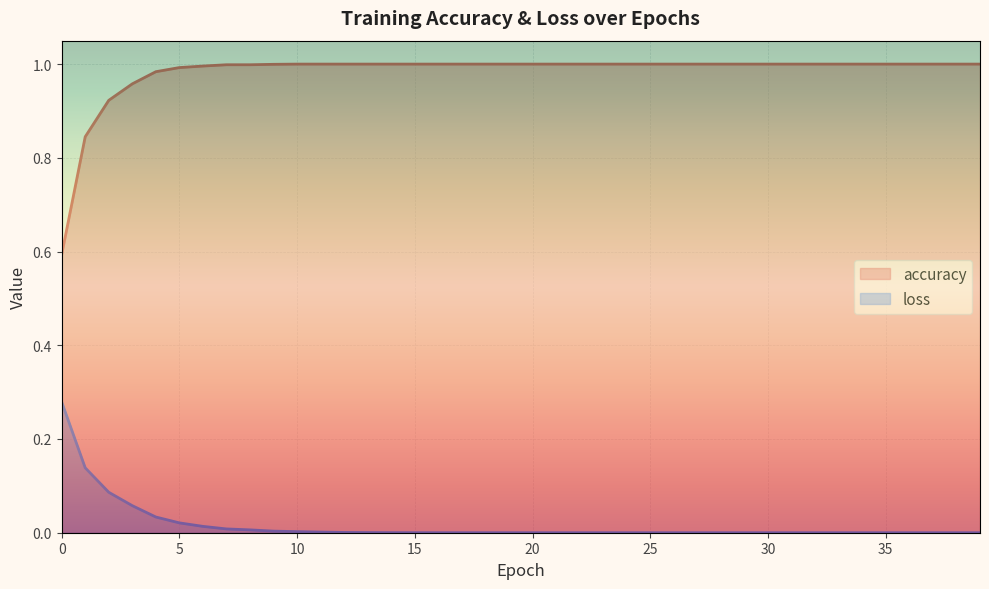

Rank the series by their maximum value, from lowest to highest.

loss, accuracy